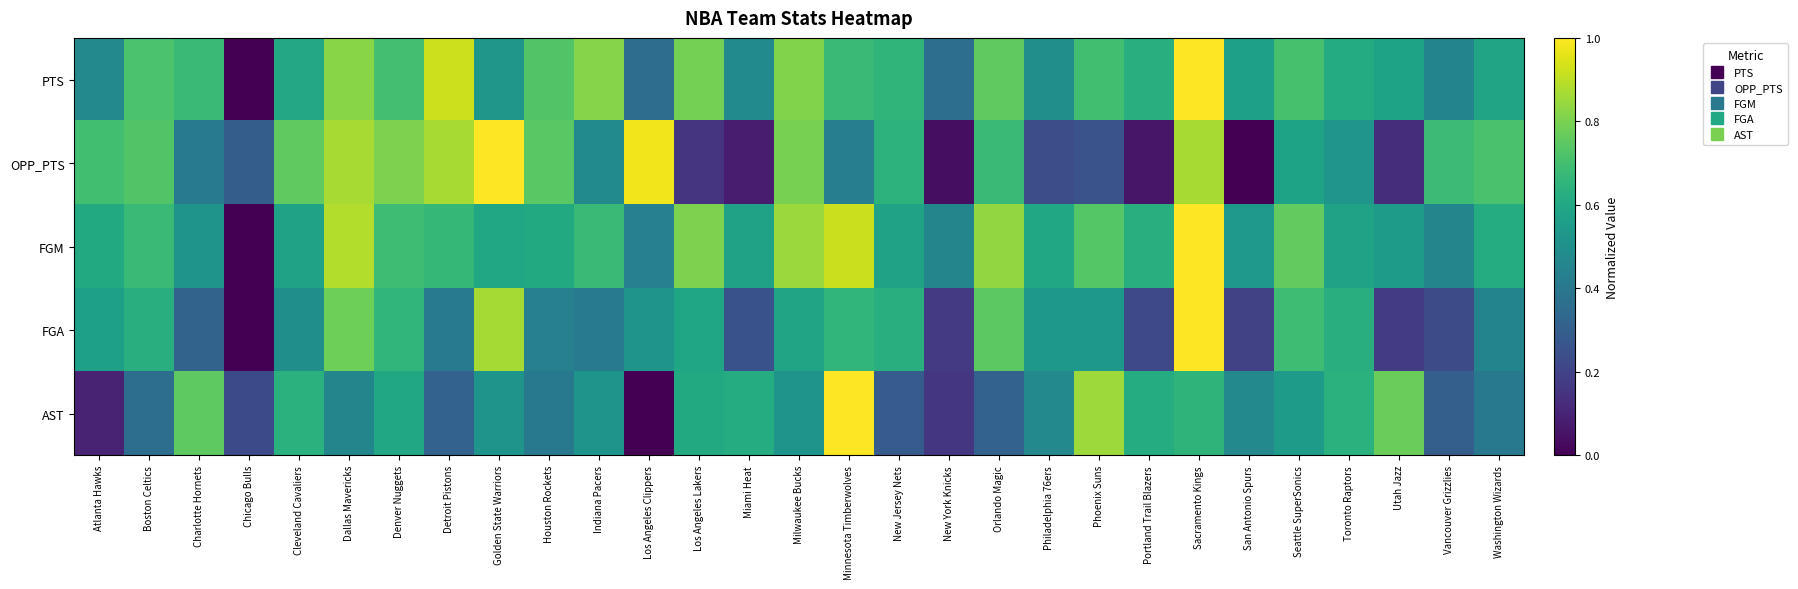

At how many categories does at least one series exceed 0?

29